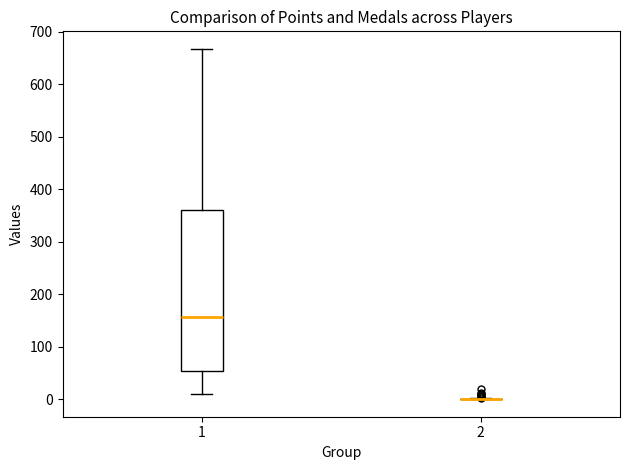

Reading left to right, read every box against the y-axis: the position of its median line, the range the box covers, and the ends of its whiskers. The values are not printed on the chart, so give them approximately, as read against the axis.

1: median 160, box 50 to 360, whiskers 10 to 670
2: box collapsed to a line at 0, whiskers 0 to 0